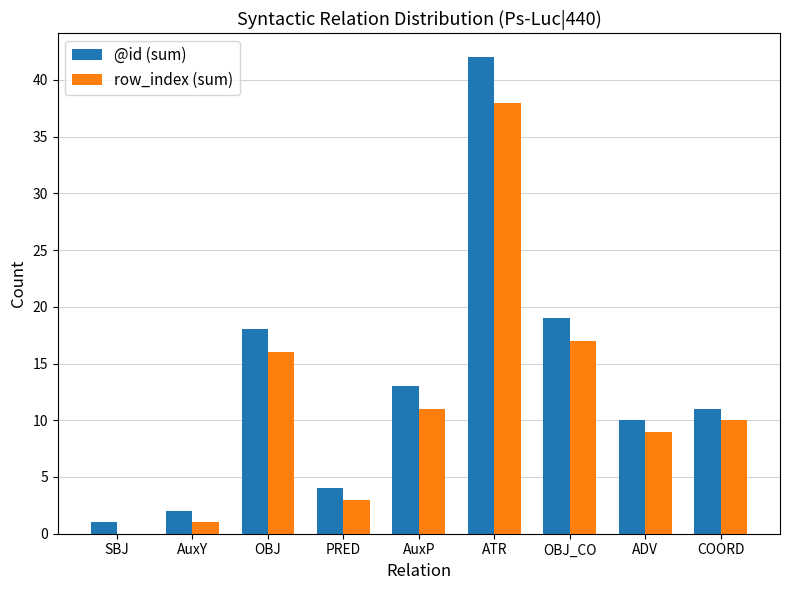

Is the value of @id (sum) at AuxP greater than the value of row_index (sum) at COORD?

Yes